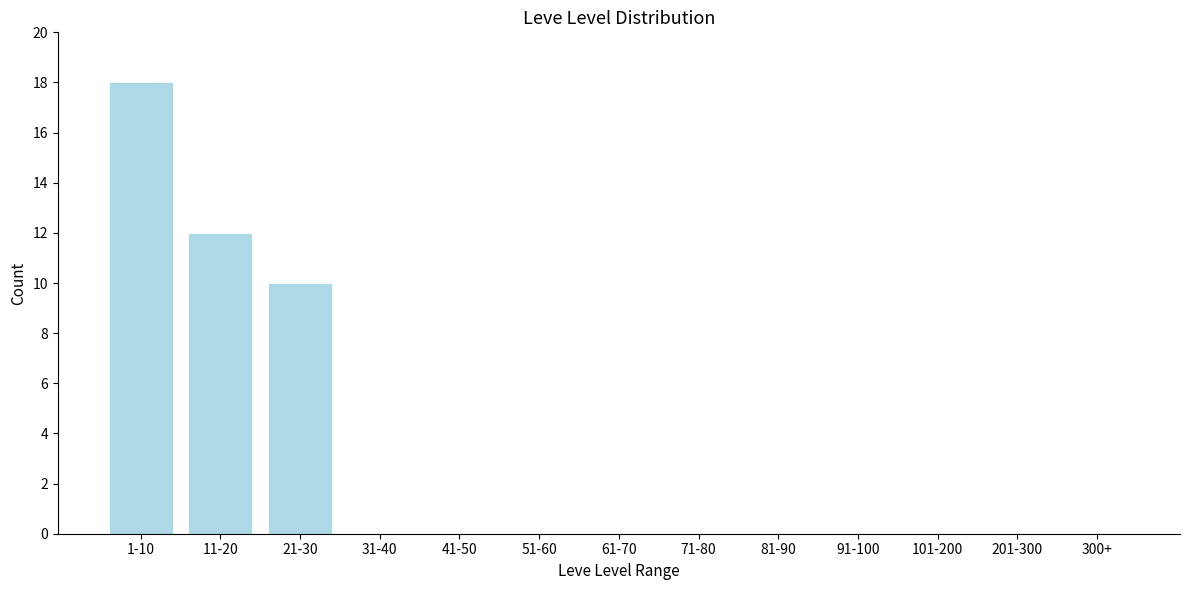

Reading left to right, extract all data points from this chart.

1-10=18	11-20=12	21-30=10	31-40=0	41-50=0	51-60=0	61-70=0	71-80=0	81-90=0	91-100=0	101-200=0	201-300=0	300+=0